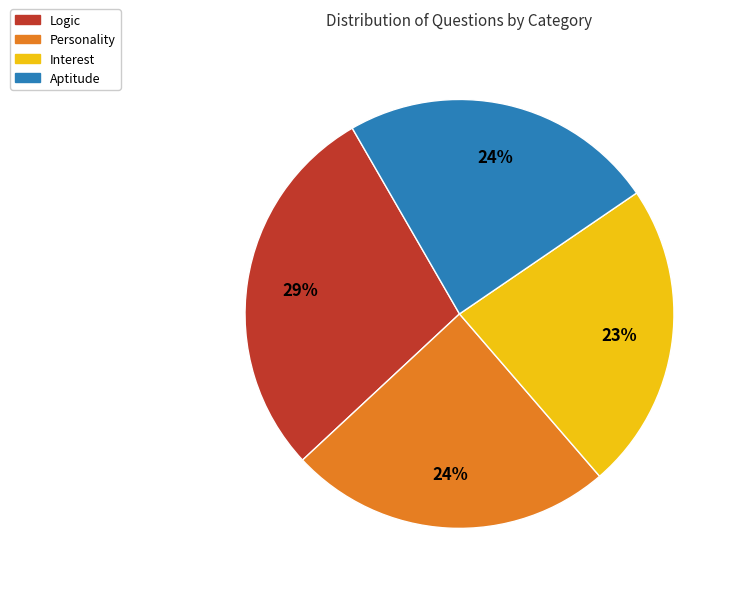

Is the sum of Aptitude and Interest greater than half?

No